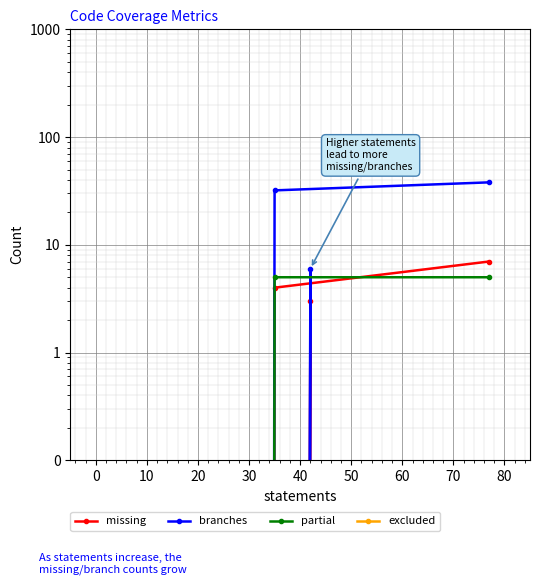

Reading left to right, extract all data points from this chart.

missing: 0	0	3	0	4	7
branches: 0	0	6	0	32	38
partial: 0	0	0	0	5	5
excluded: 0	0	0	0	0	0